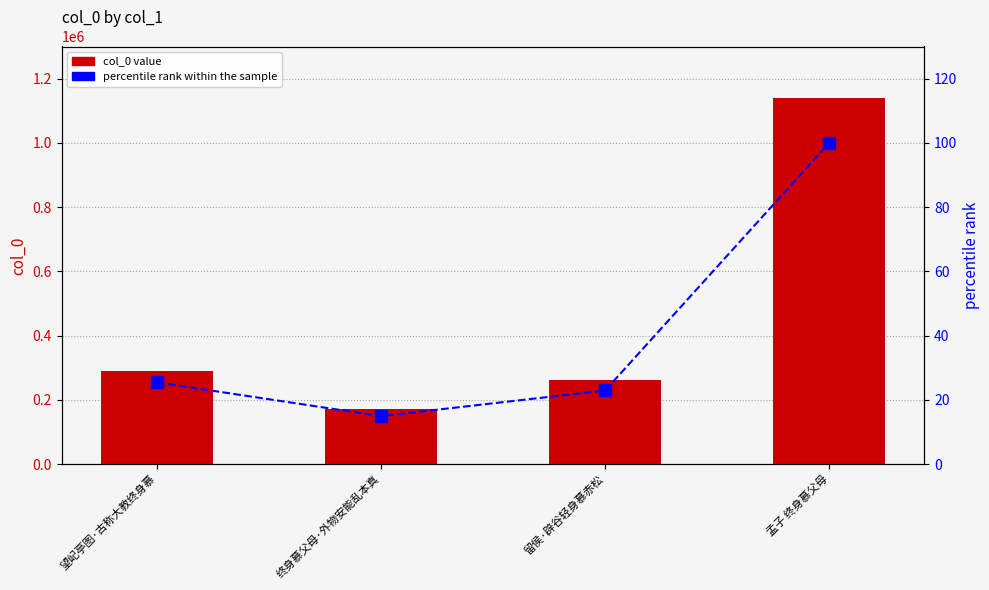

Rank the series by their average value, from lowest to highest.

percentile rank within the sample, col_0